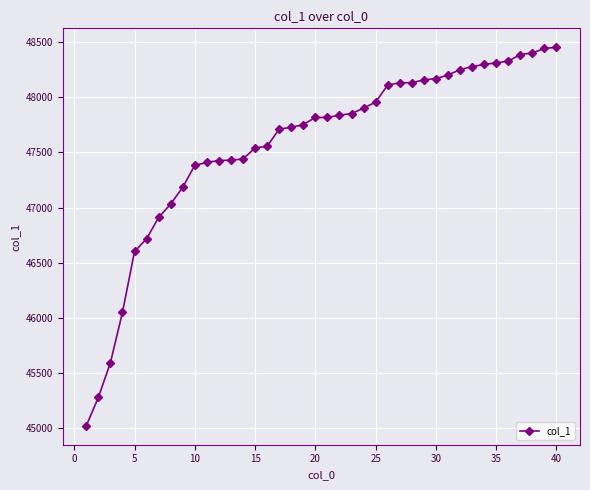

What is the maximum value shown in the chart?

48452